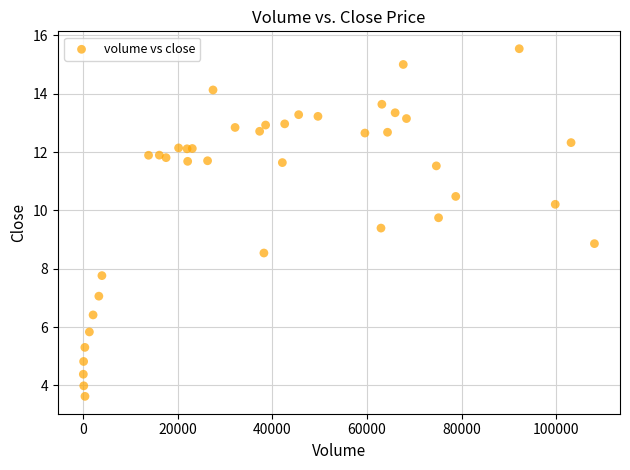

What Y value in the scatter plot is closest to 9?

8.9